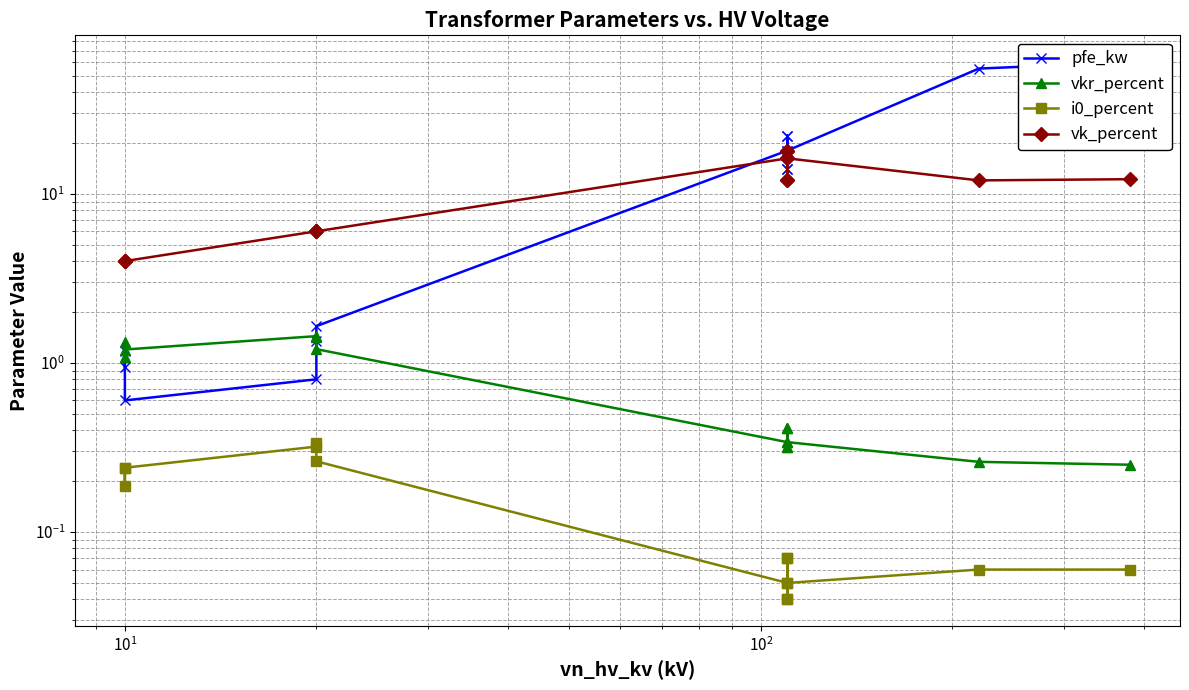

Is this an area chart (filled region under the line)?

No